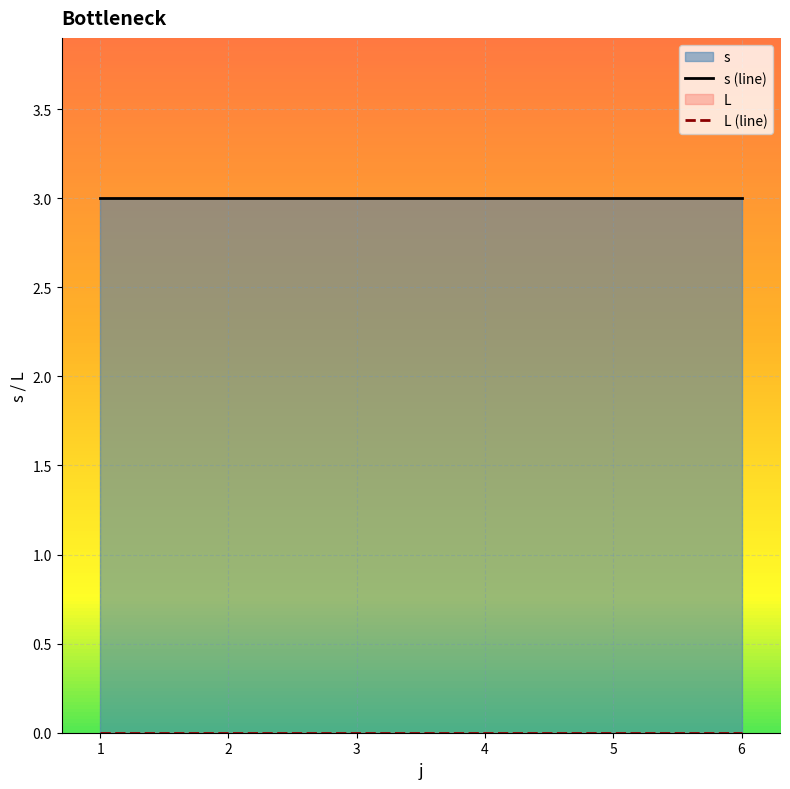

At which category is the sum across all series the highest?

4